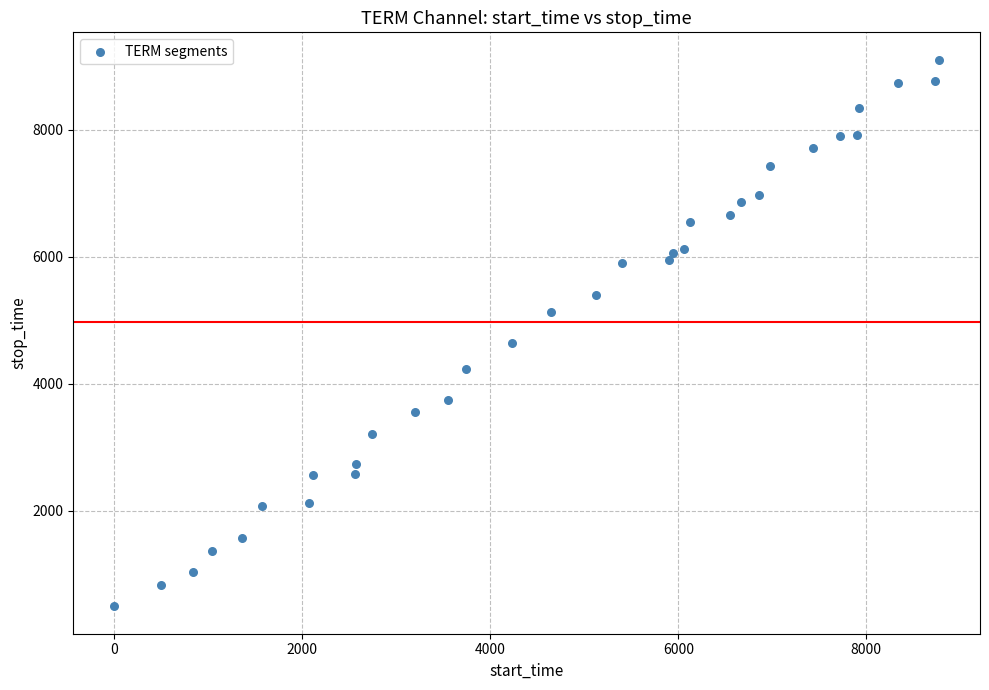

What Y value in the scatter plot is closest to 4799?

4640